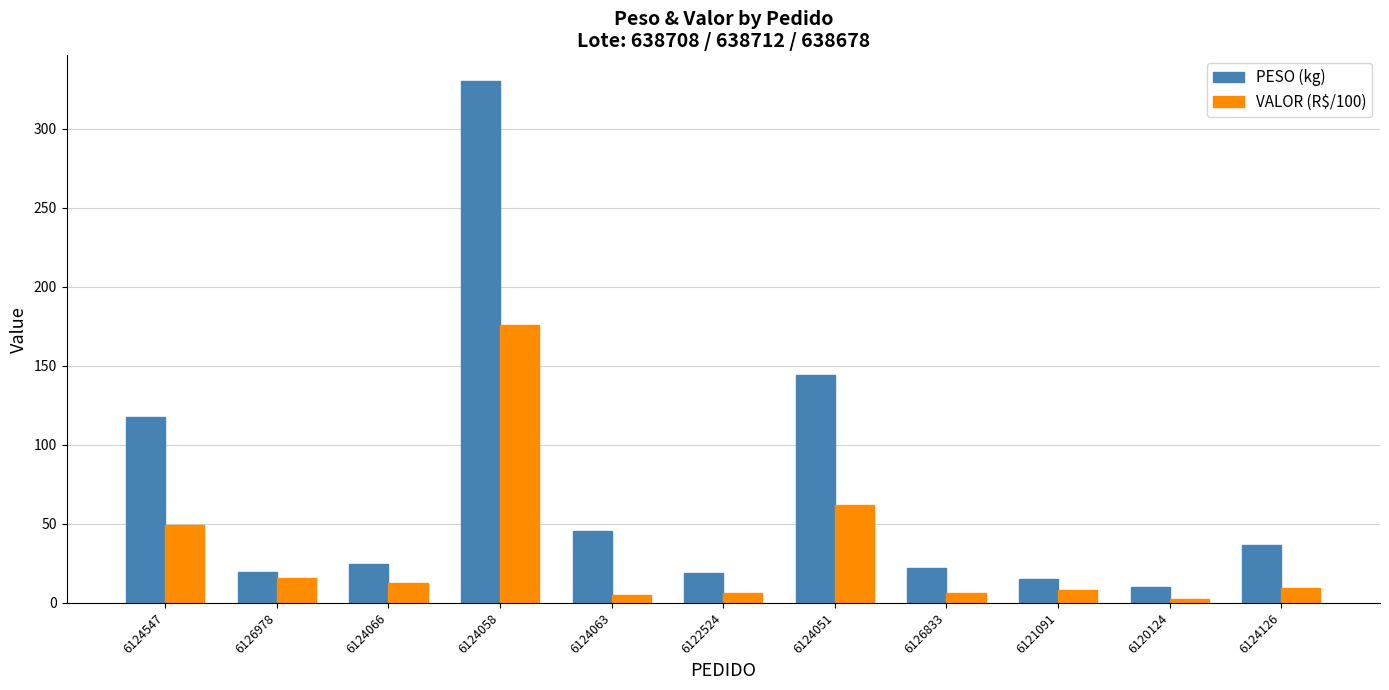

What is the difference between the highest and lowest values at 6122524?

12.6